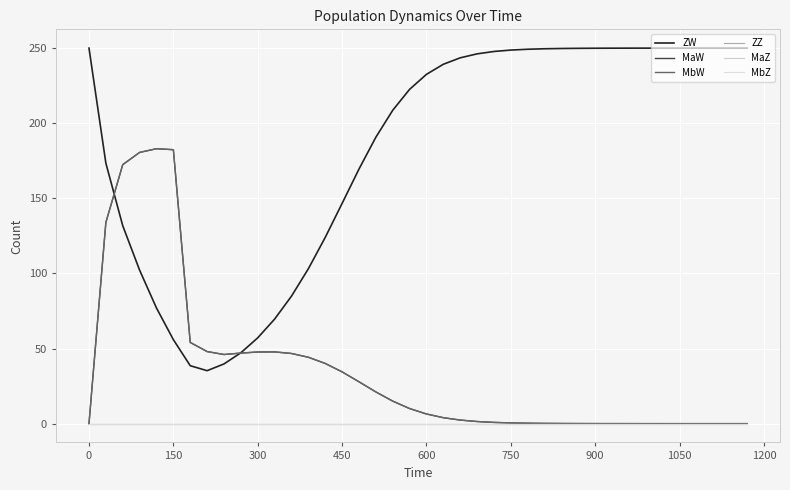

Does the chart display data point markers on the line(s)?

No